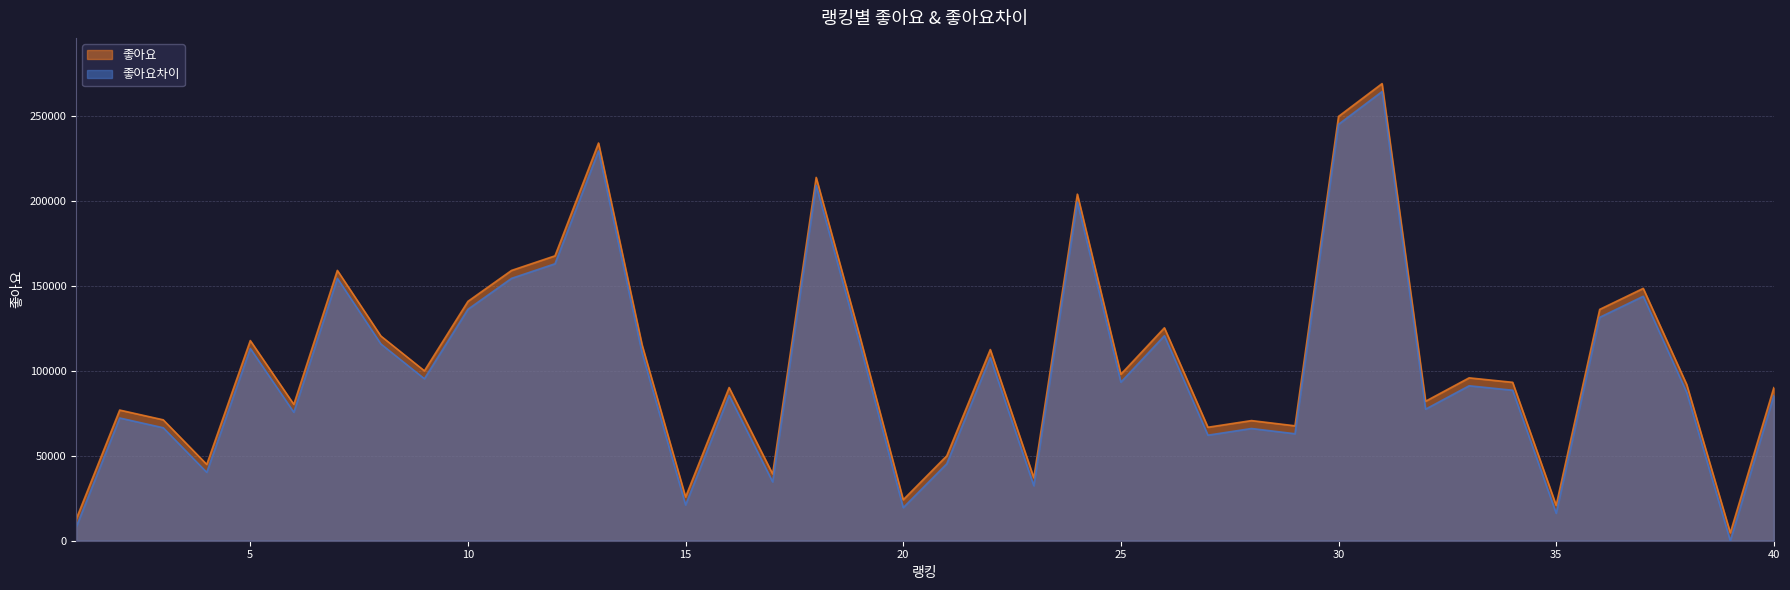

Is the value of 좋아요 at 19 greater than the value of 좋아요차이 at 29?

Yes